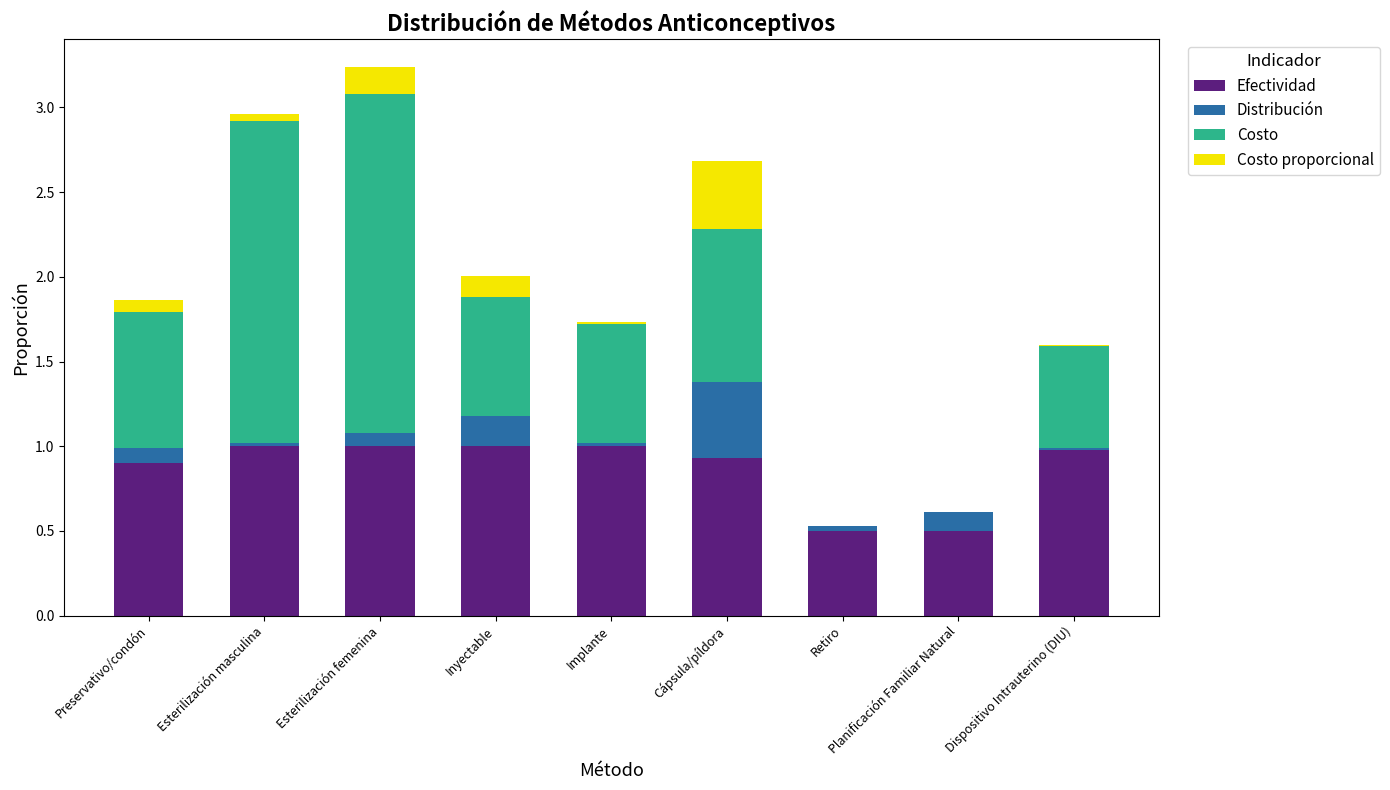

What is the sum of all Efectividad values?

7.8